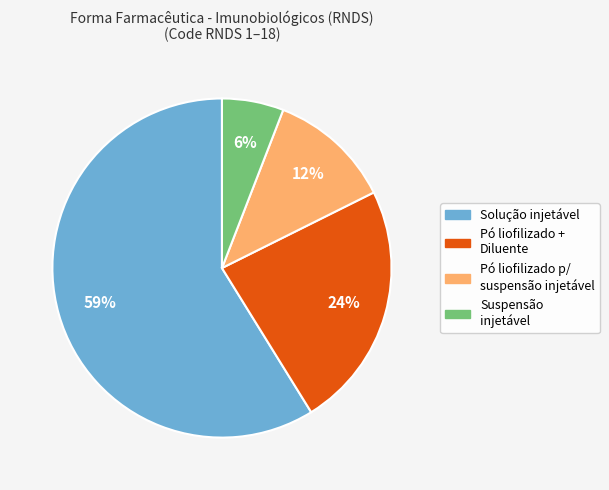

Is there a majority slice in this chart?

Yes